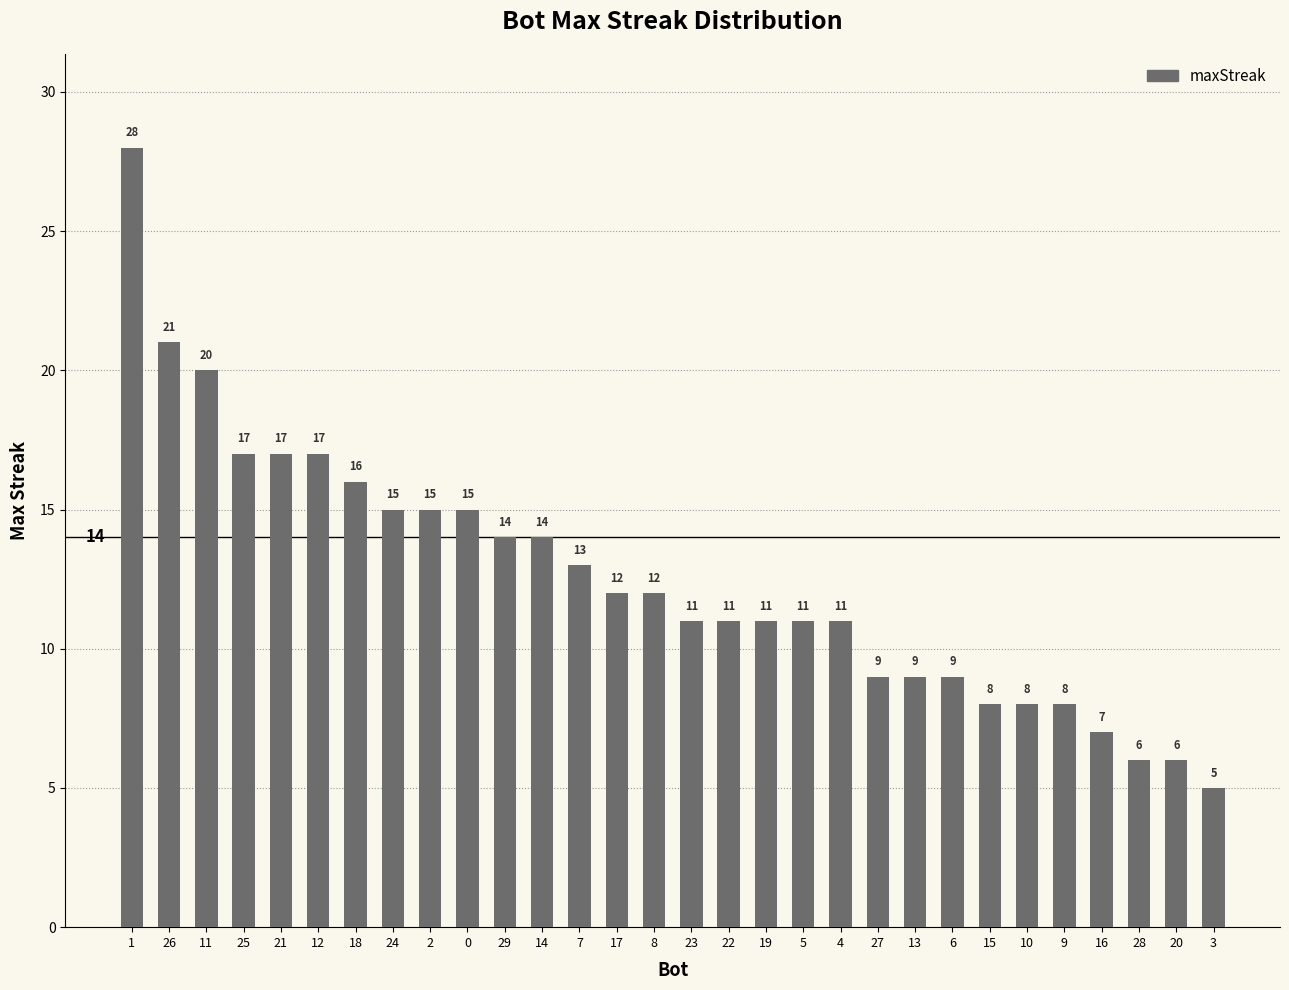

Which has a higher value, 1 or 5?

1